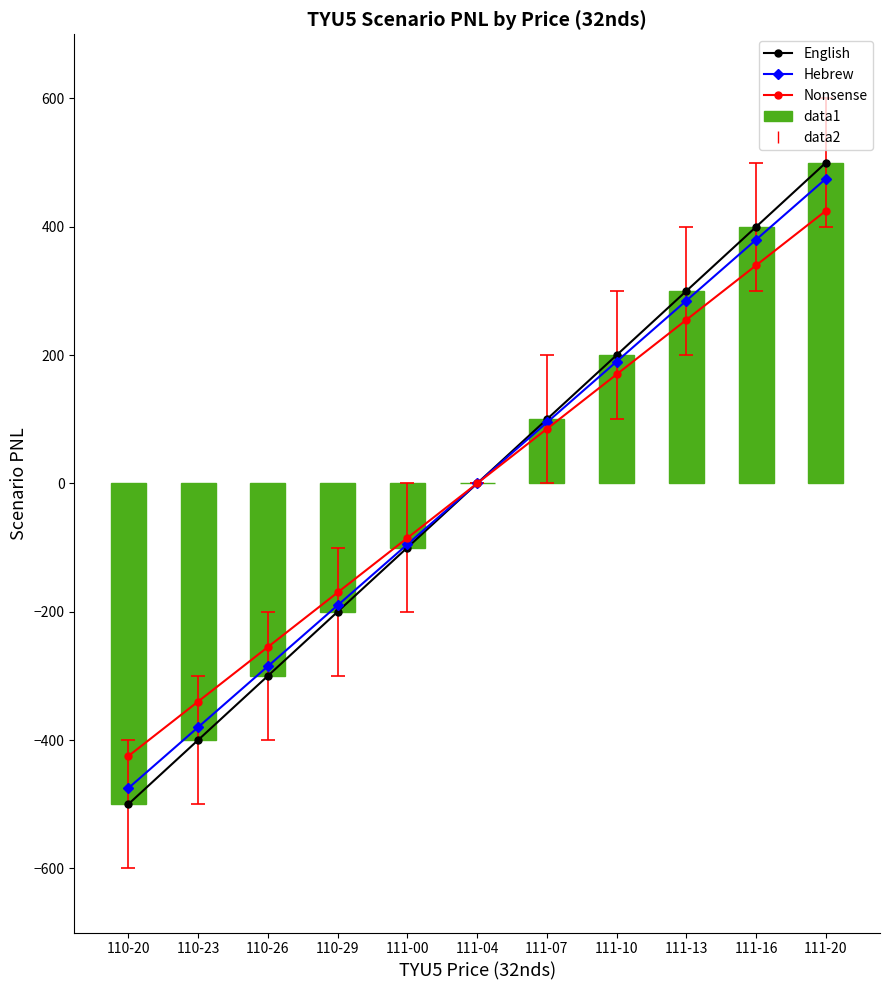

Which series has the largest range (max minus min)?

English